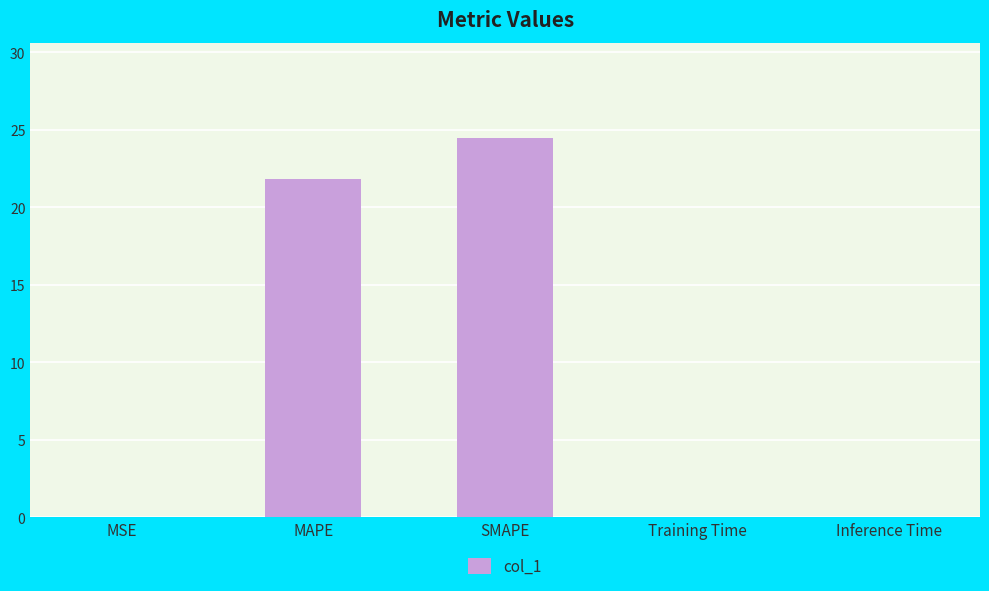

True or false: the data shows 24.5 at SMAPE.

True